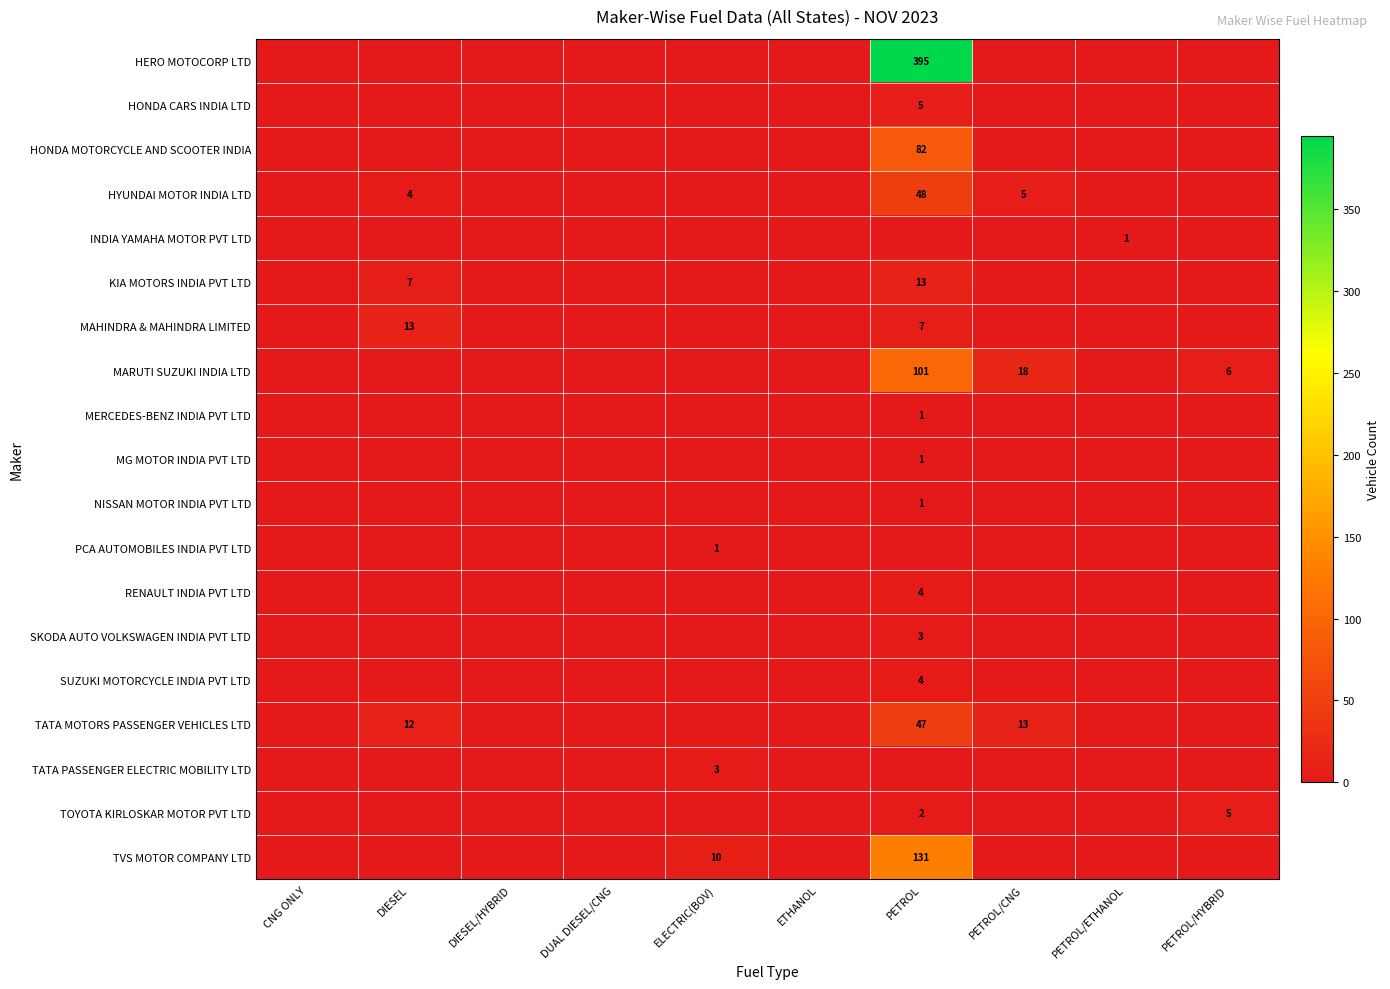

At how many categories does at least one series exceed 168?

1